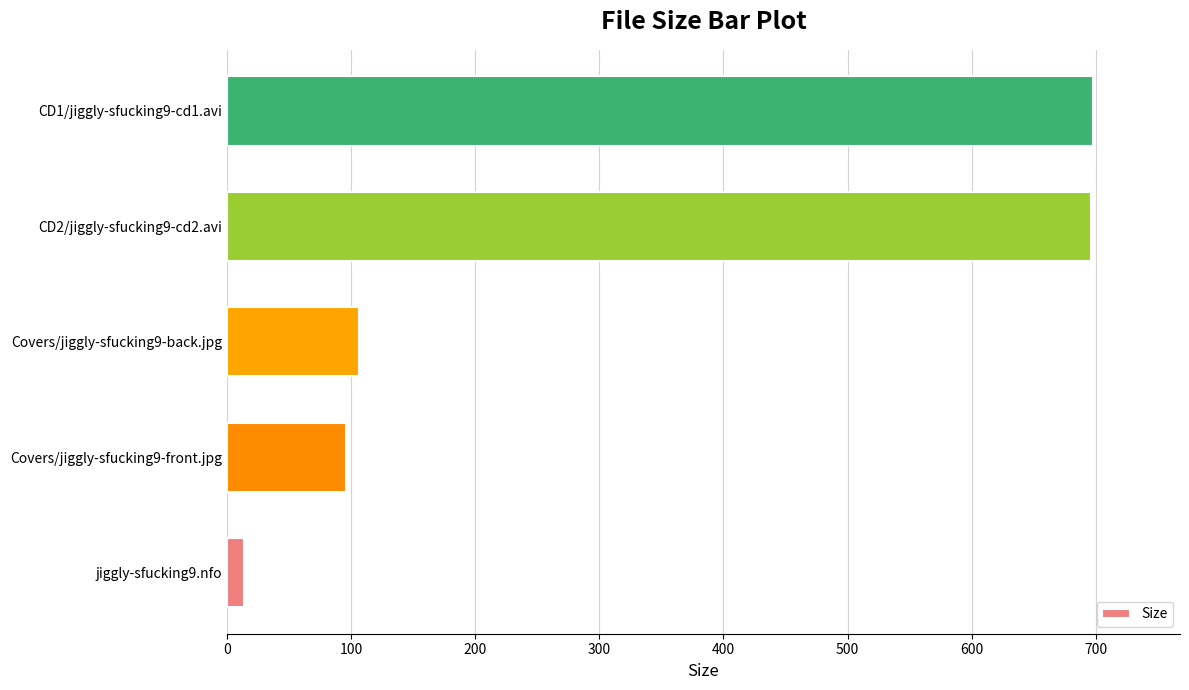

Is it true that the value at CD2/jiggly-sfucking9-cd2.avi is 393.5?

False